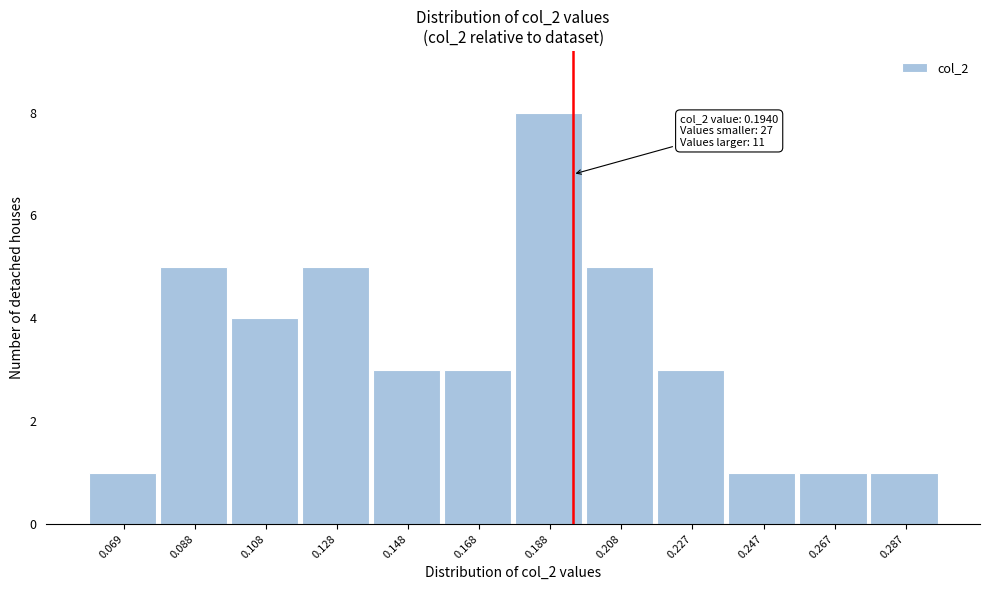

Over which range of the x-axis is the bar tallest?

0.178 to 0.198